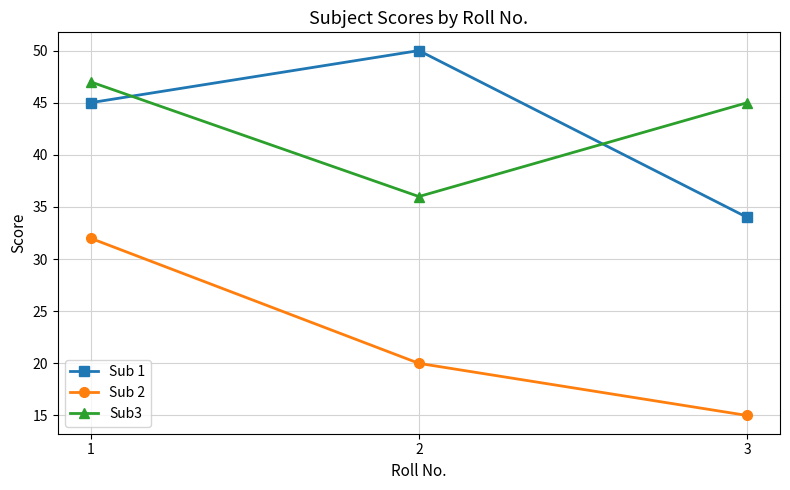

Is it true that Sub3 equals 10 at 3?

False